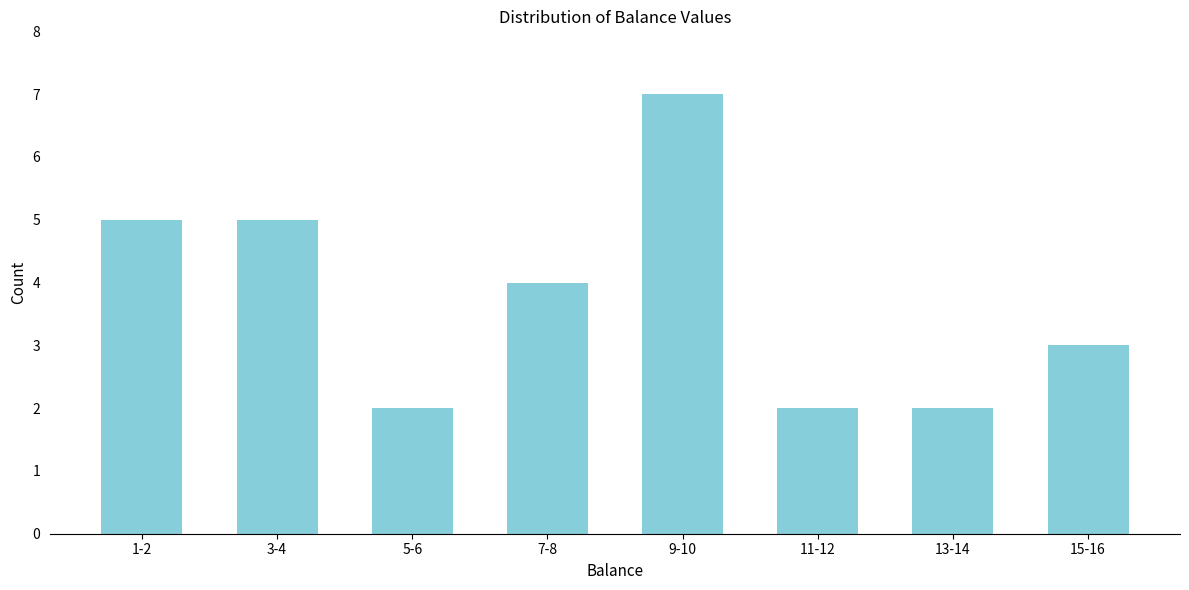

Reading left to right, list all the values displayed in this chart.

5	5	2	4	7	2	2	3